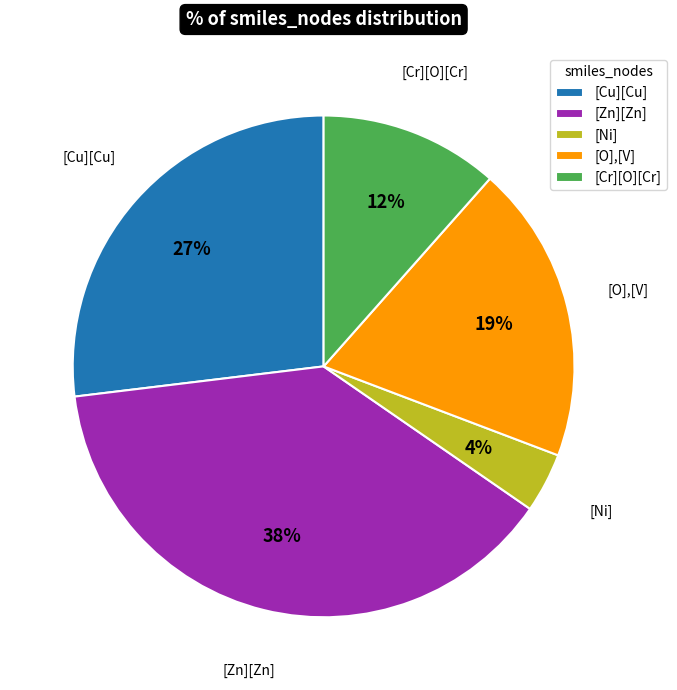

Does any single category account for the majority?

No